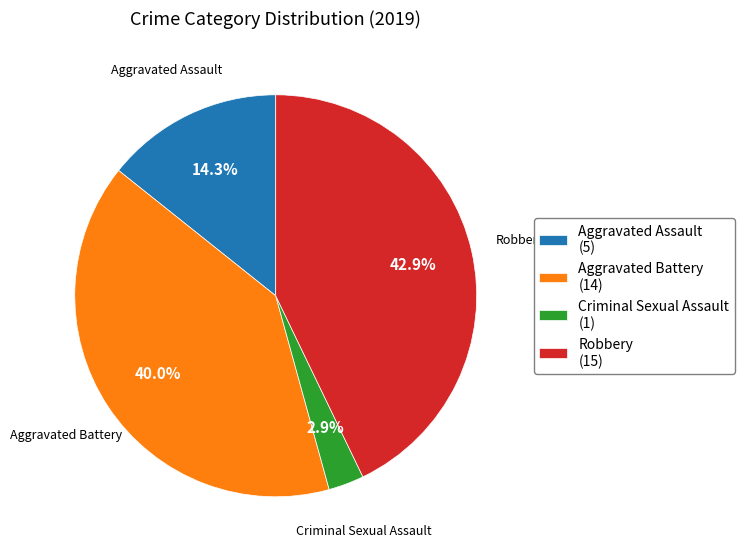

Does Robbery account for over 50% of the chart?

No